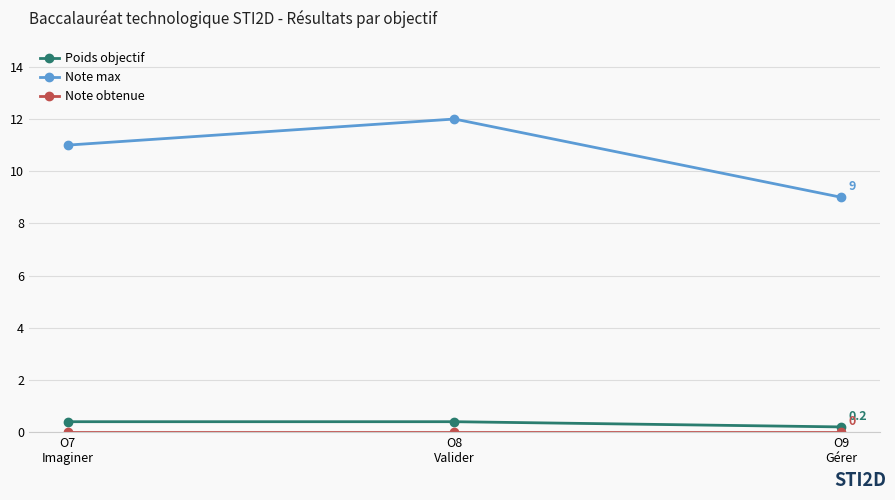

What is the greatest value displayed?

12.0